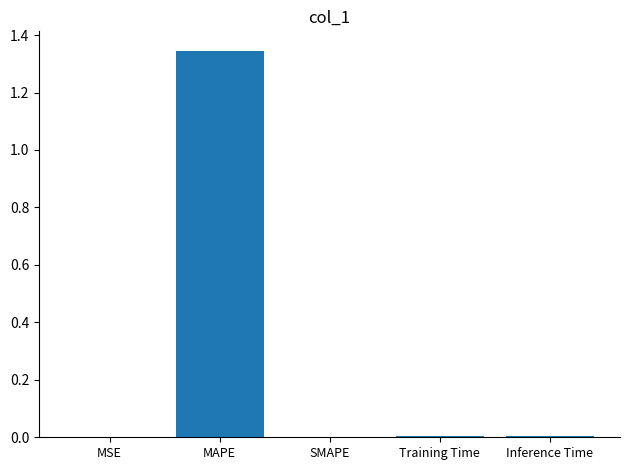

At which category does the chart reach its peak across all series?

MAPE